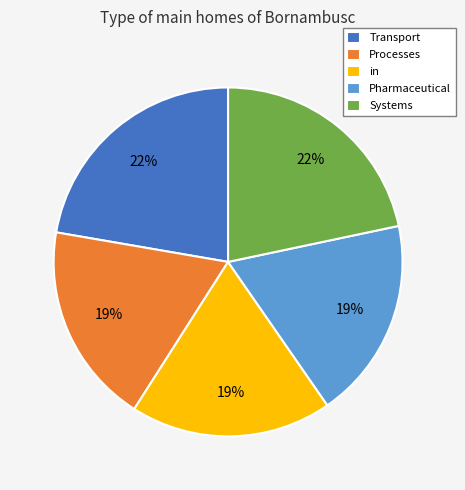

What is the ratio of the value at Transport to the value at Processes?

1.2